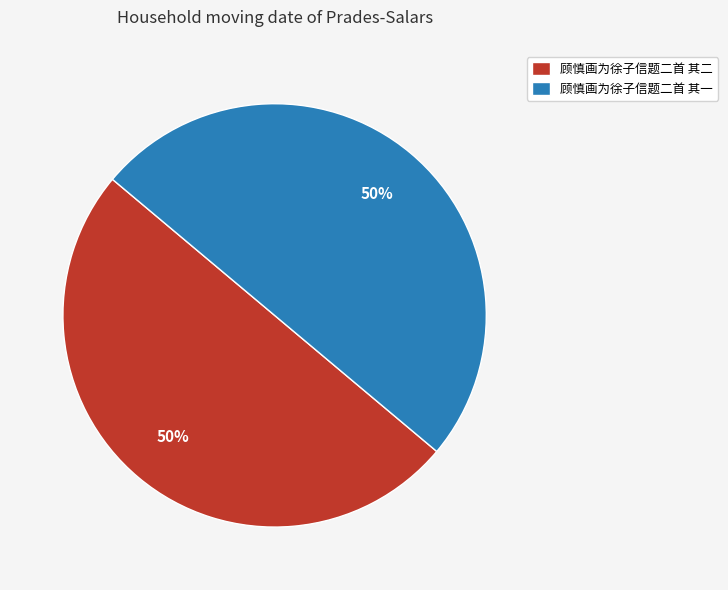

To the nearest percent, what is the combined percentage of 顾慎画为徐子信题二首 其二 and 顾慎画为徐子信题二首 其一?

100%